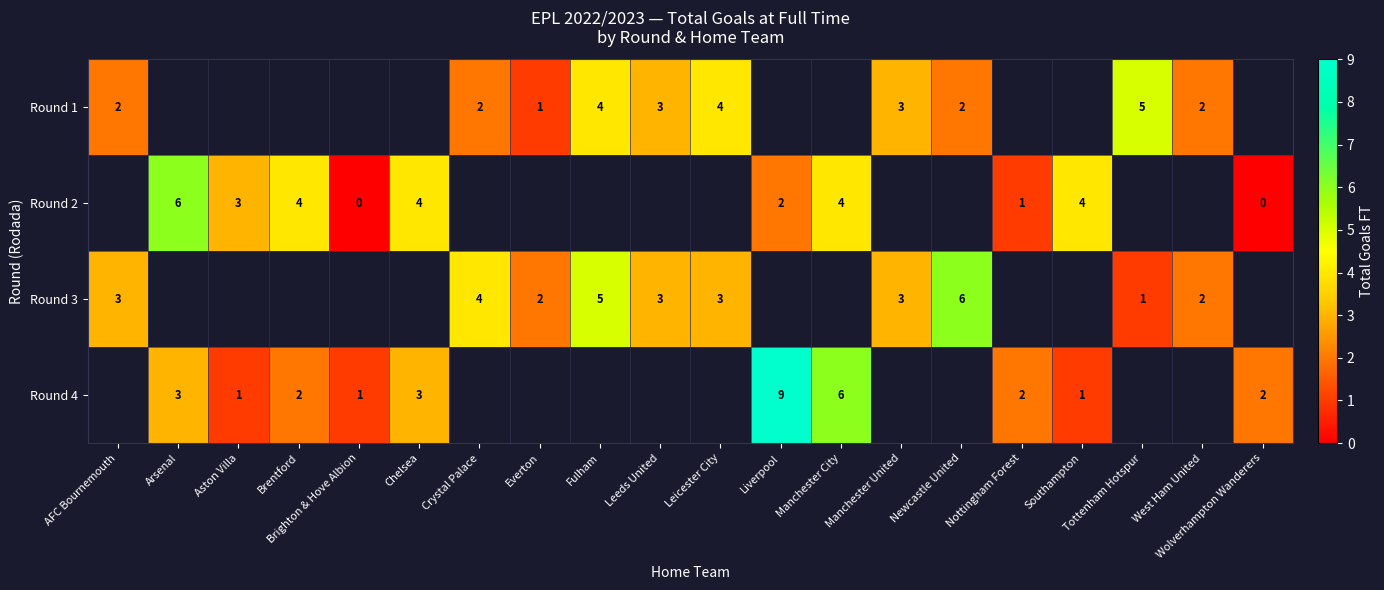

Between Tottenham Hotspur and Brentford, which is larger?

Brentford